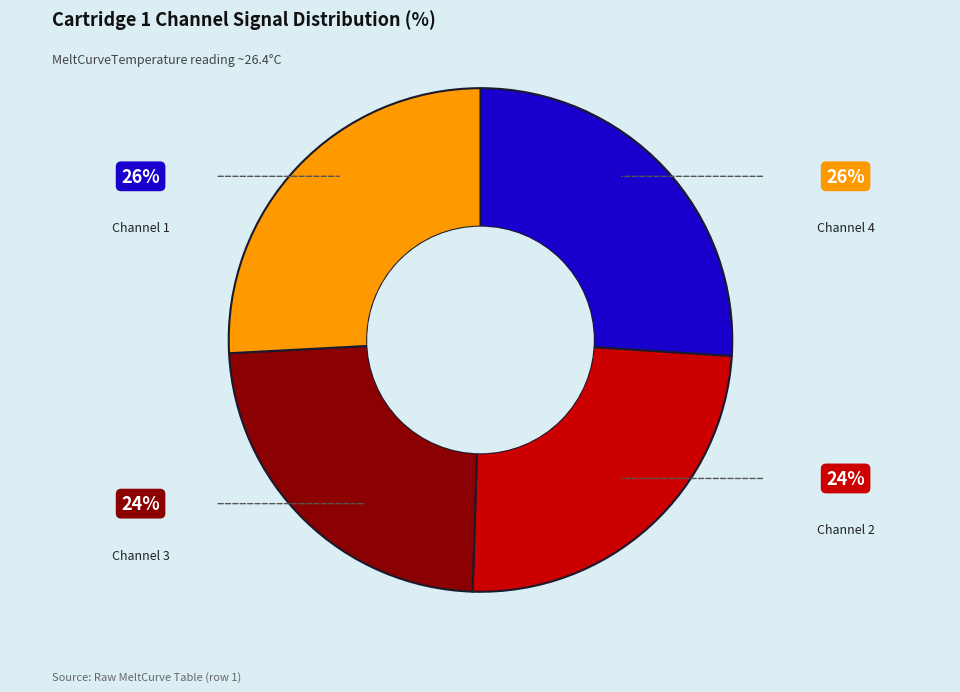

Is there any slice that represents more than half of the pie?

No